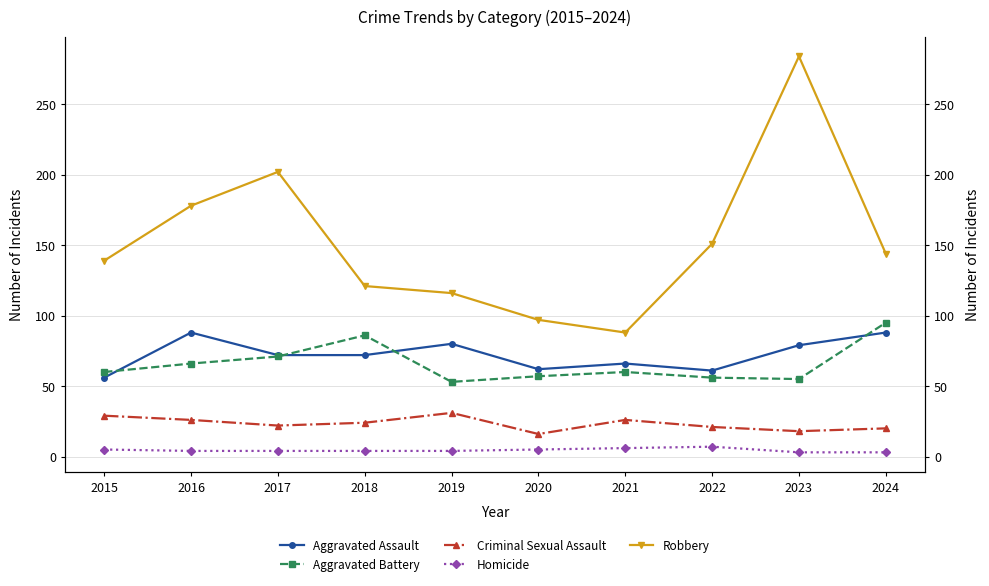

True or false: Criminal Sexual Assault and Aggravated Assault intersect in this chart.

False